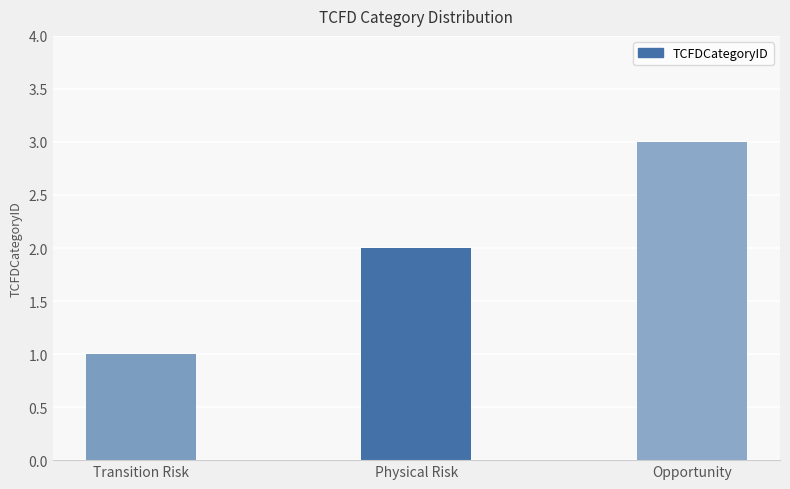

What position from the left is Opportunity?

3